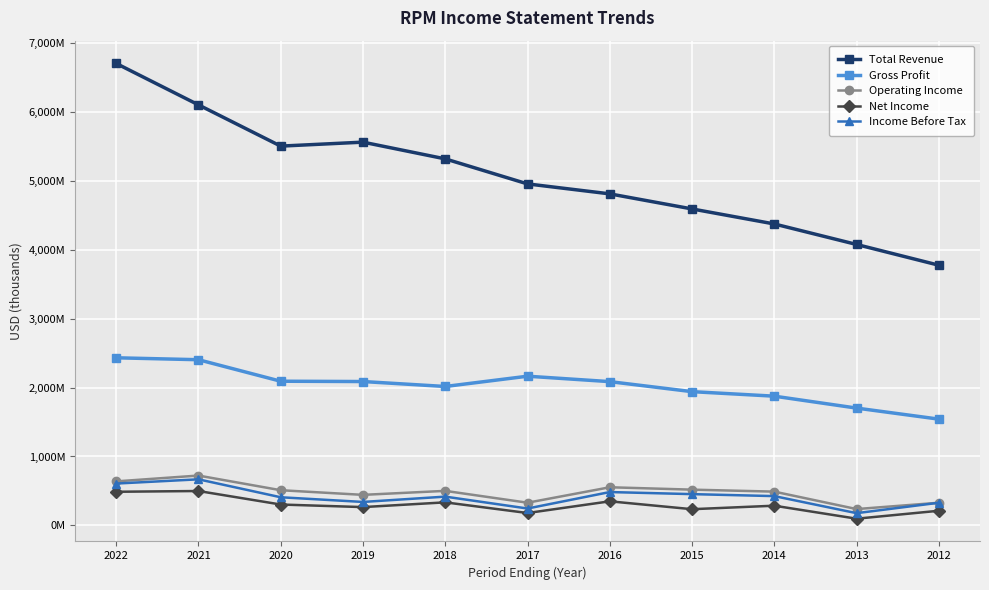

What is the difference between the maximum and minimum values in the Income Before Tax series?

491500